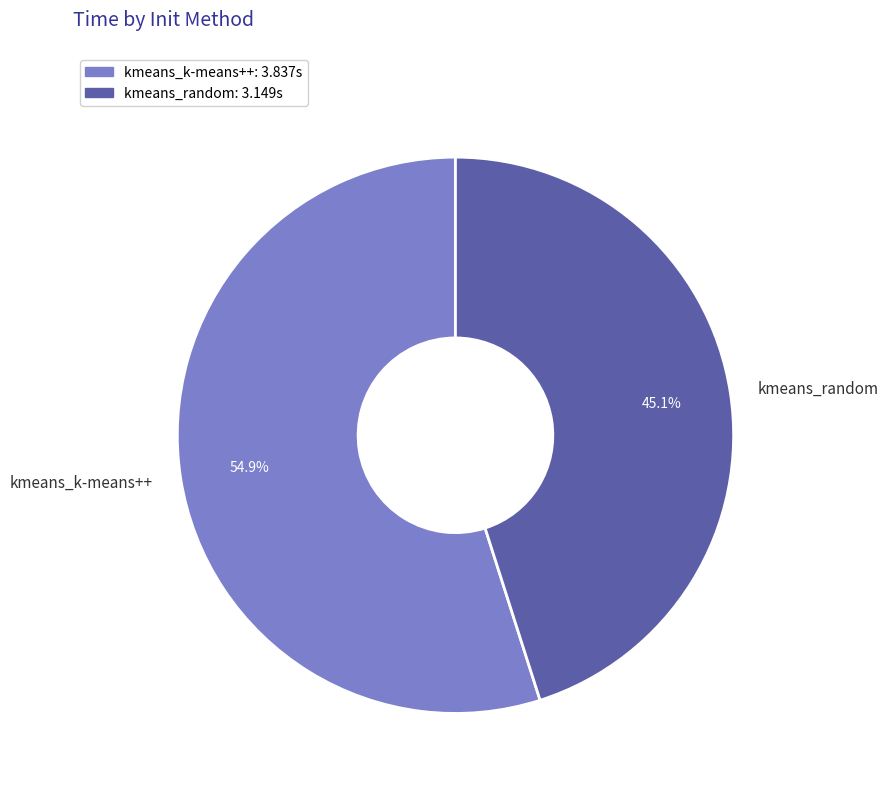

To the nearest percent, what is the combined percentage of kmeans_k-means++ and kmeans_random?

100%